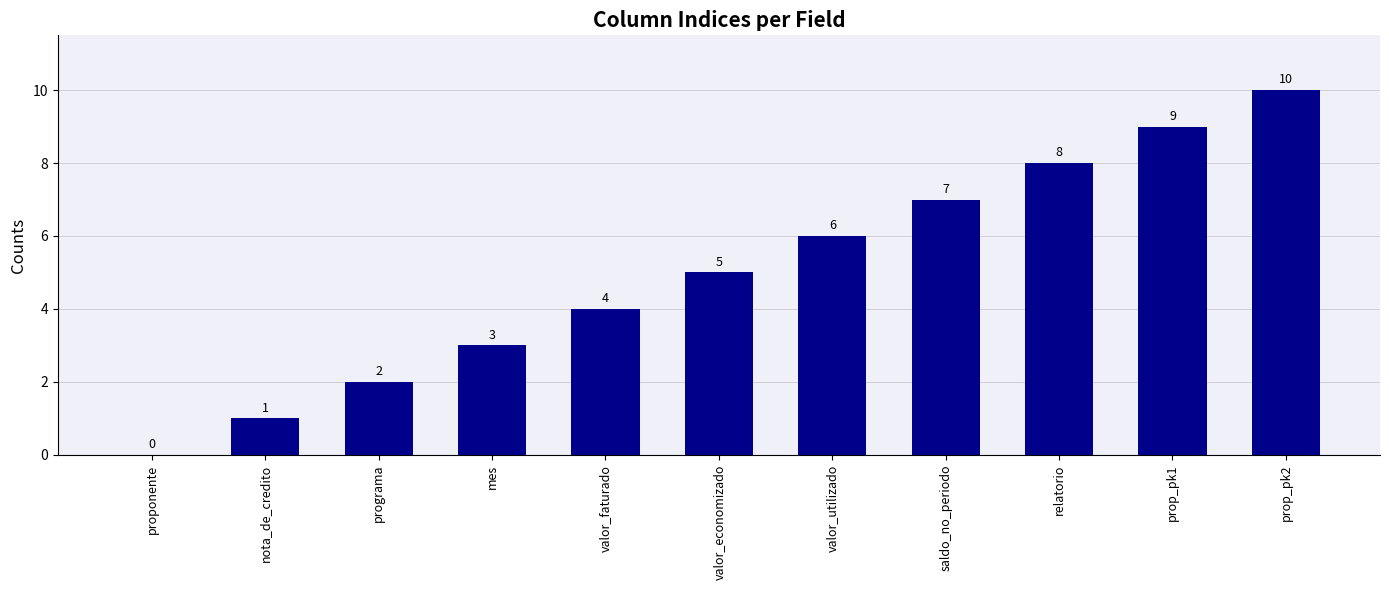

Are the bars grouped side by side (vs. stacked)?

No